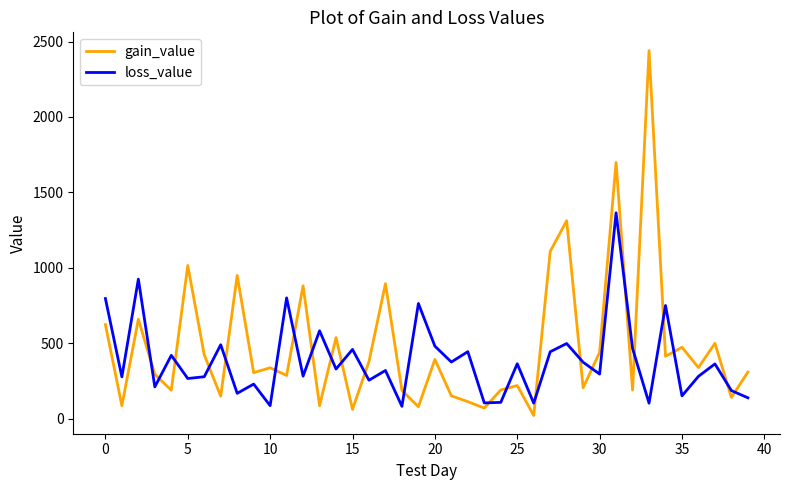

How many times do loss_value and gain_value cross each other?

23